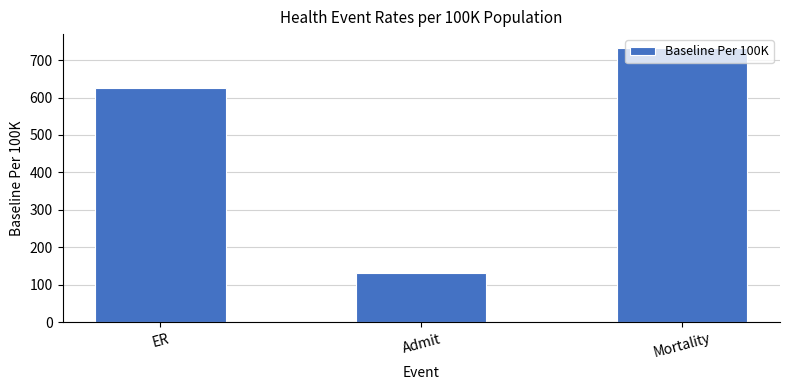

What is the difference between the values at Mortality and Admit?

603.0